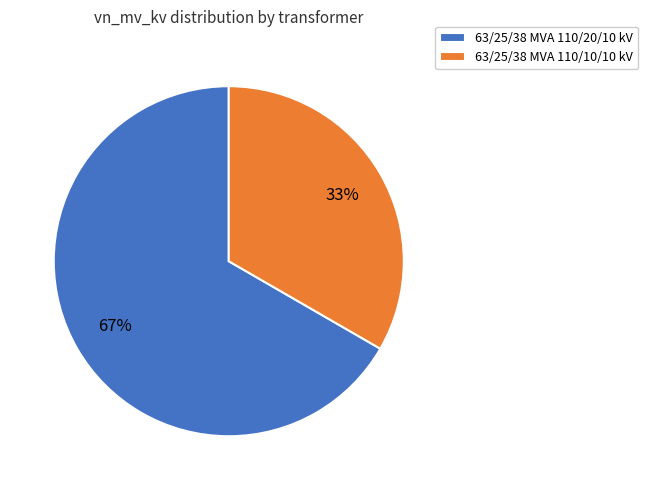

The 63/25/38 MVA 110/20/10 kV slice represents 78% of the pie. True or false?

False